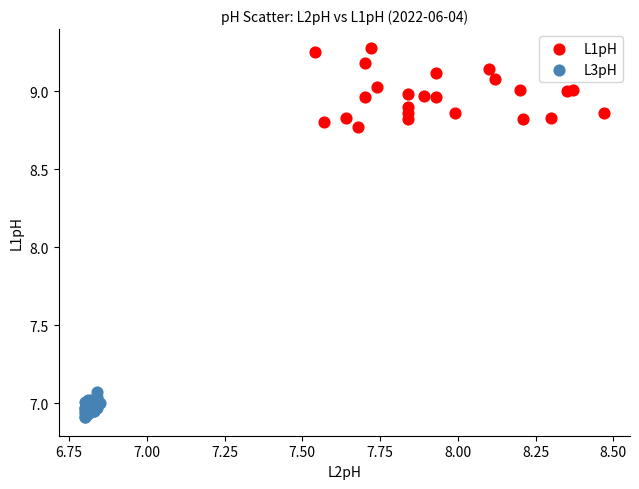

Which series has the widest spread of Y values?

L1pH